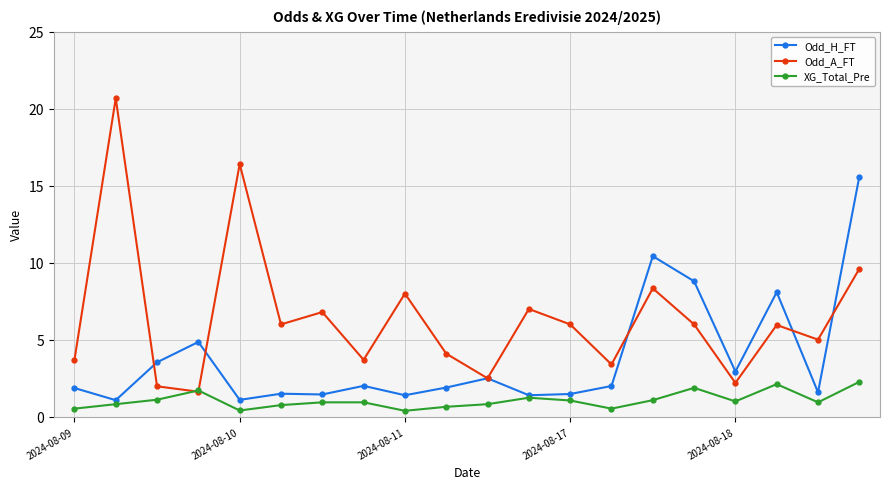

Does the chart display data point markers on the line(s)?

Yes